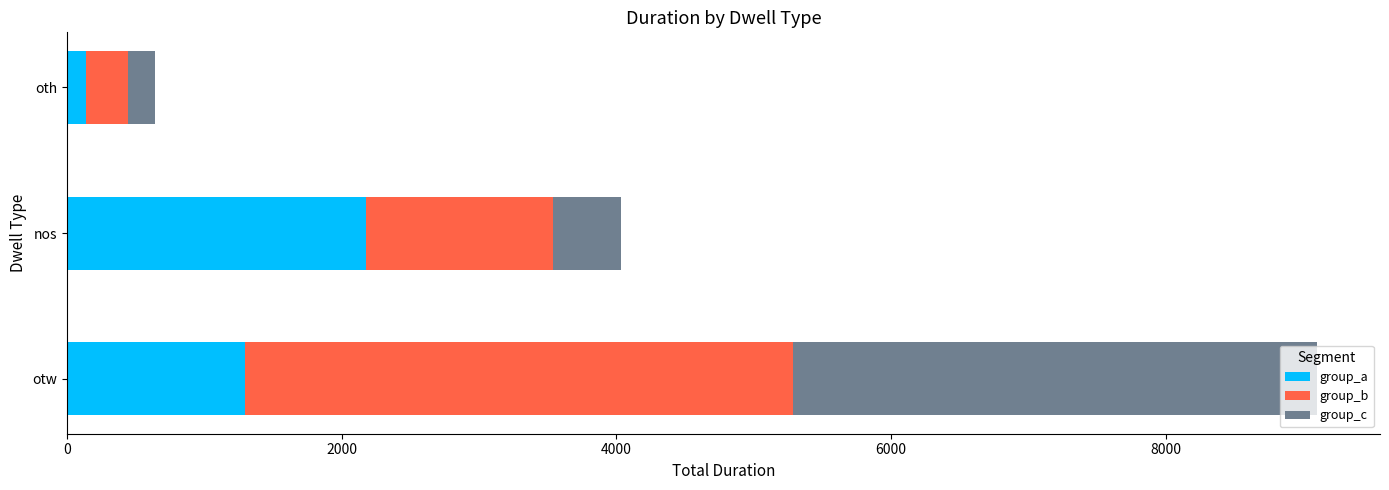

At which label is group_a closest to 1157?

otw